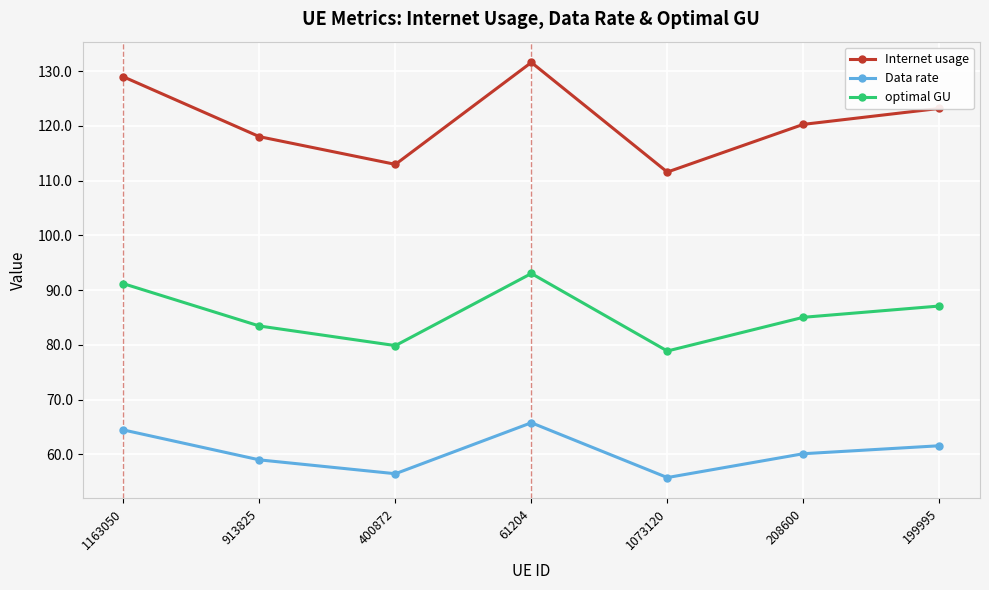

Which category has the lowest value in the optimal GU series?

1073120